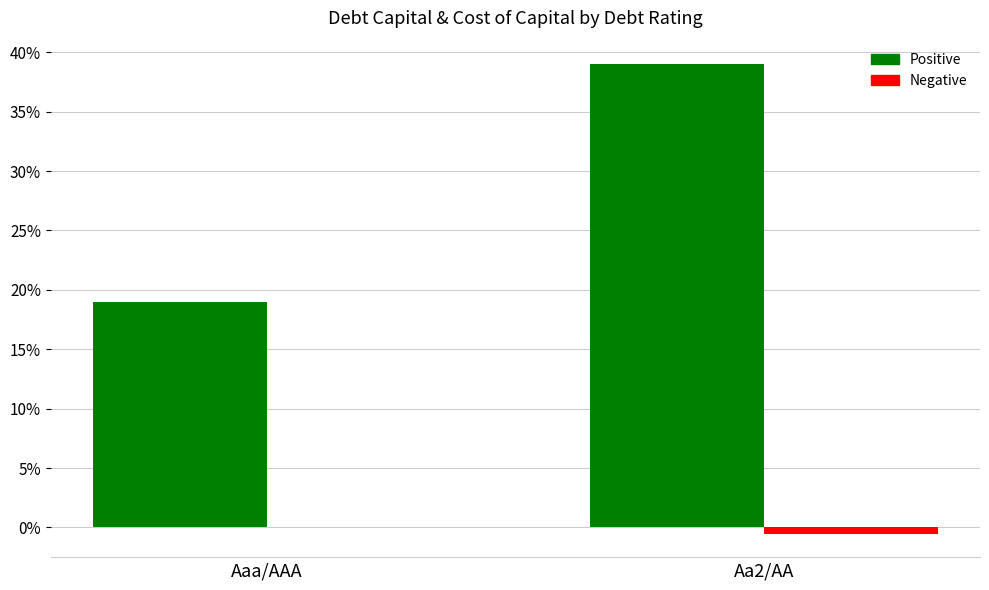

Does the chart contain stacked bars?

No